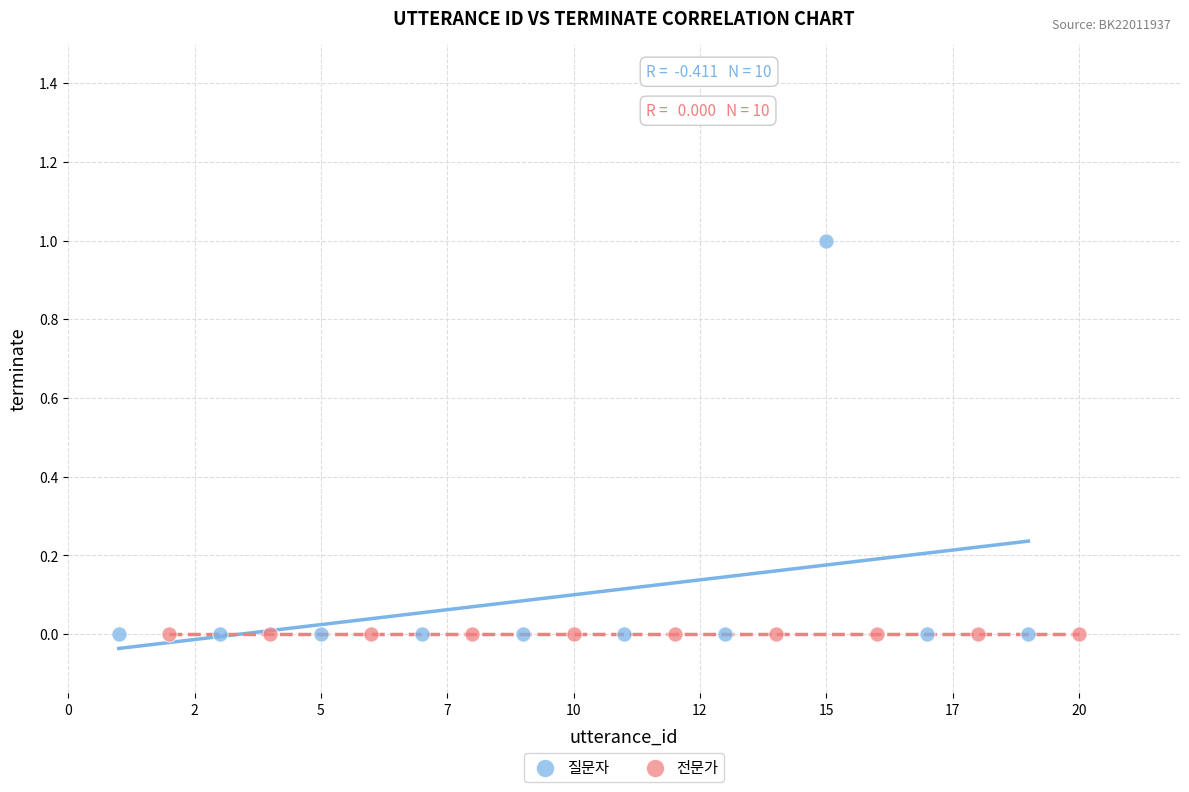

What are all the series names shown in the legend?

질문자, 전문가